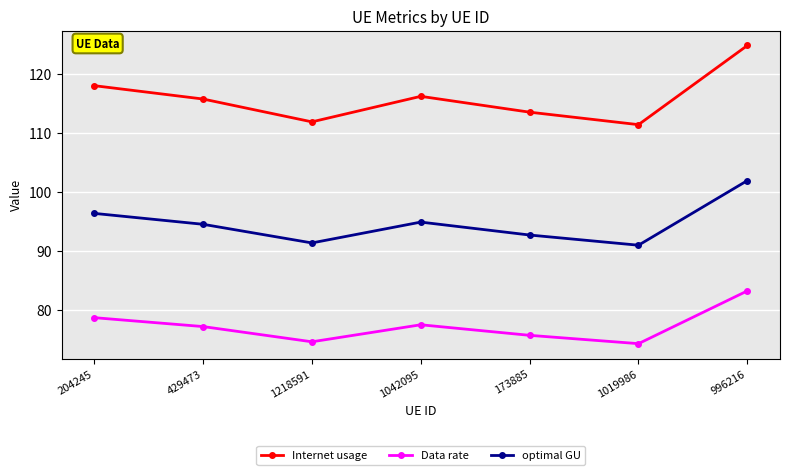

Does the chart display data point markers on the line(s)?

Yes